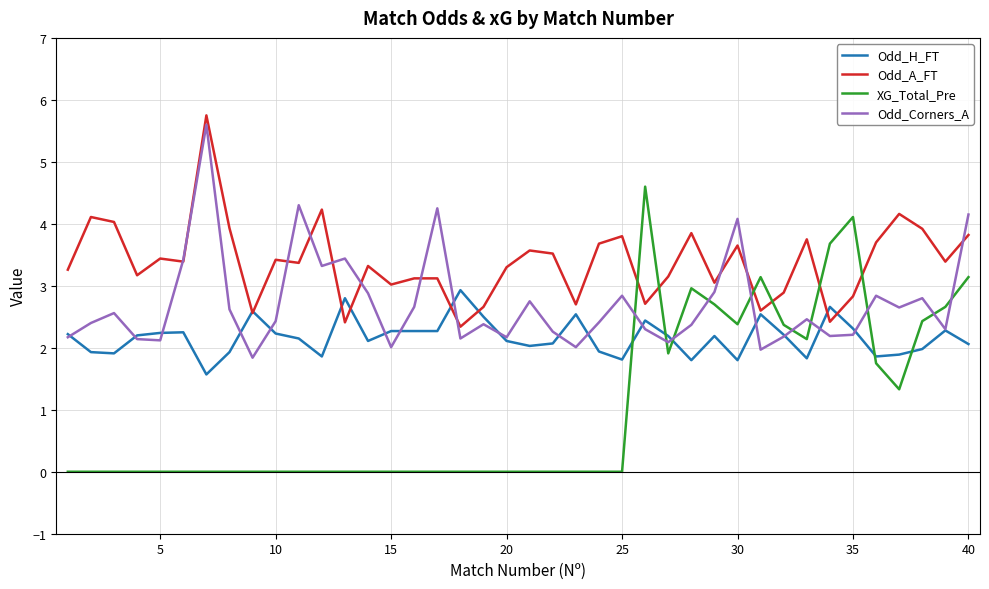

Which series has the largest total across all categories?

Odd_A_FT